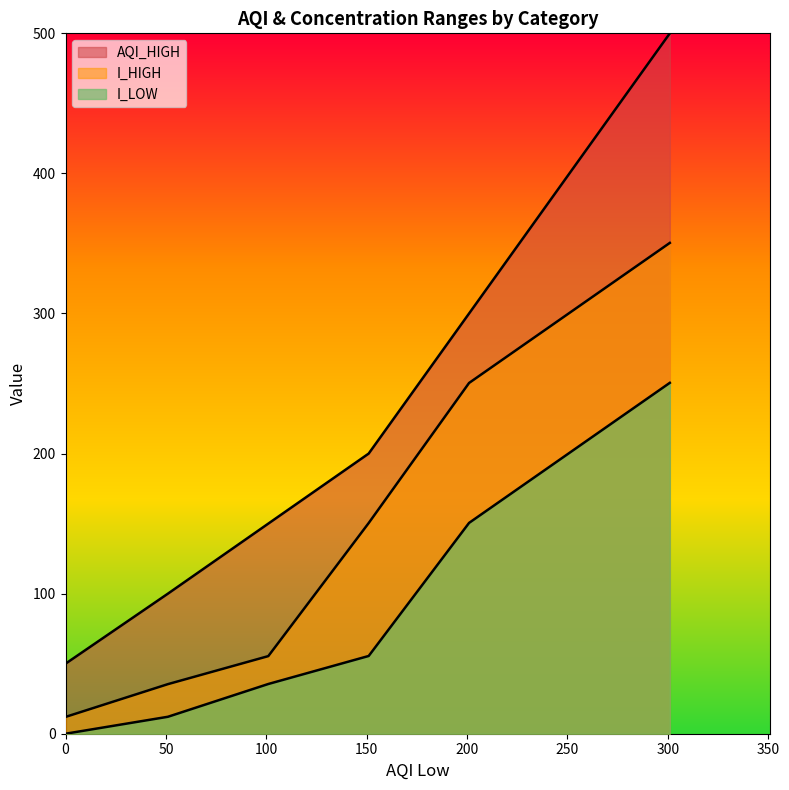

Which series changed the most between Moderate and Very Unhealthy?

I_HIGH